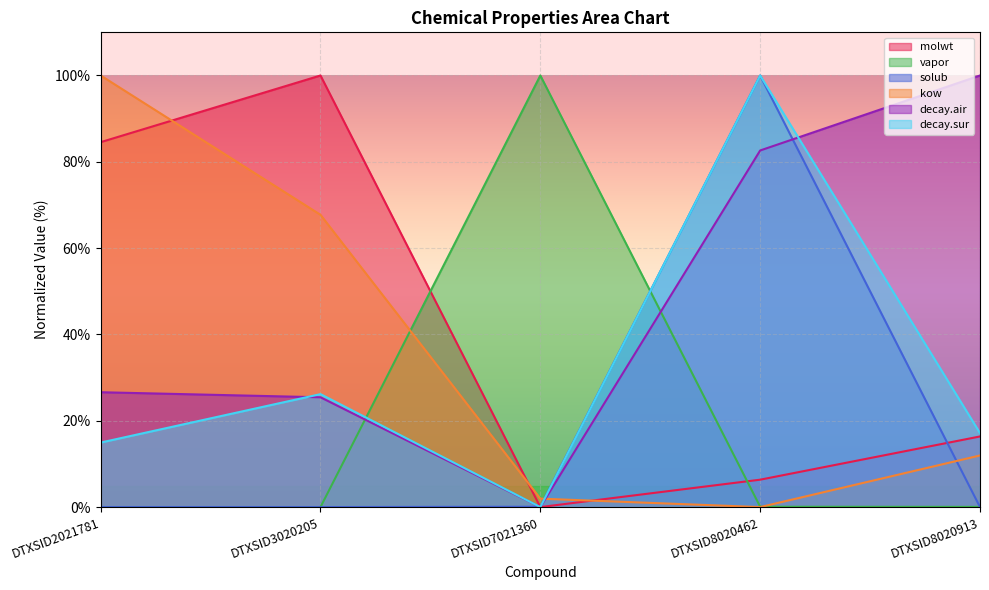

At how many categories does at least one series exceed 42?

5